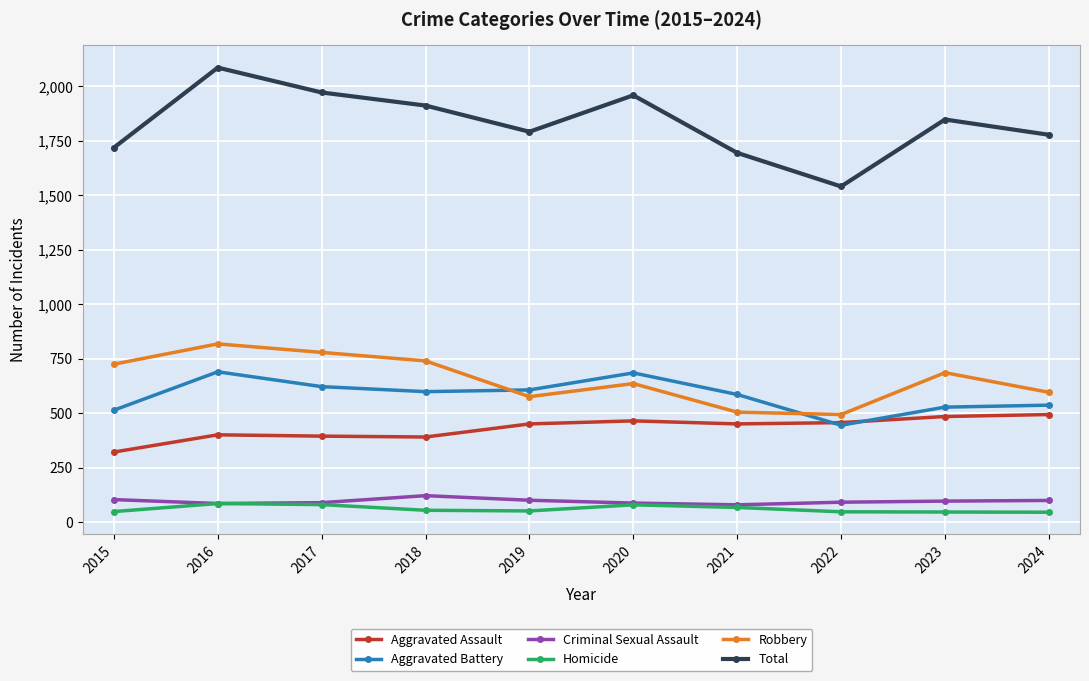

What is the value of the Homicide point at the 2nd from the left?

87